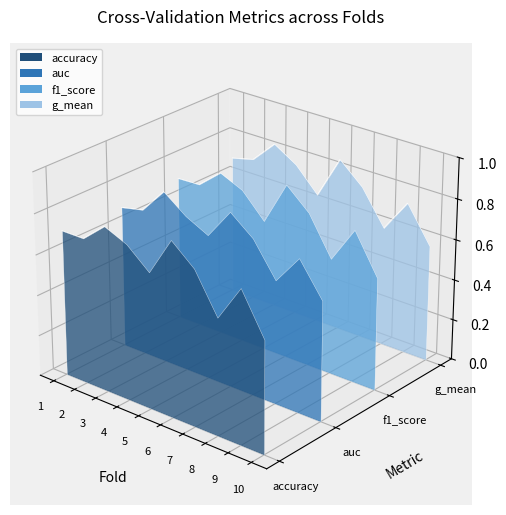

True or false: auc and accuracy cross at least once.

False